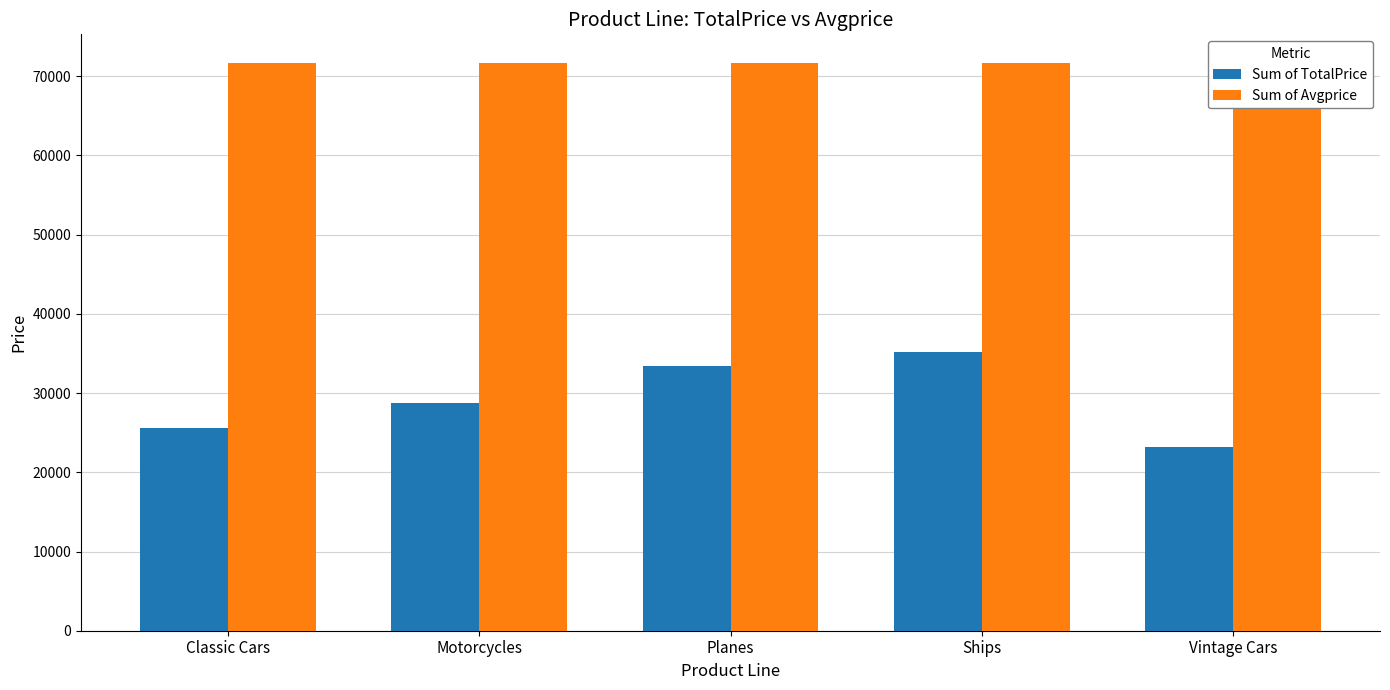

What is the sum of all Sum of Avgprice values?

358492.5